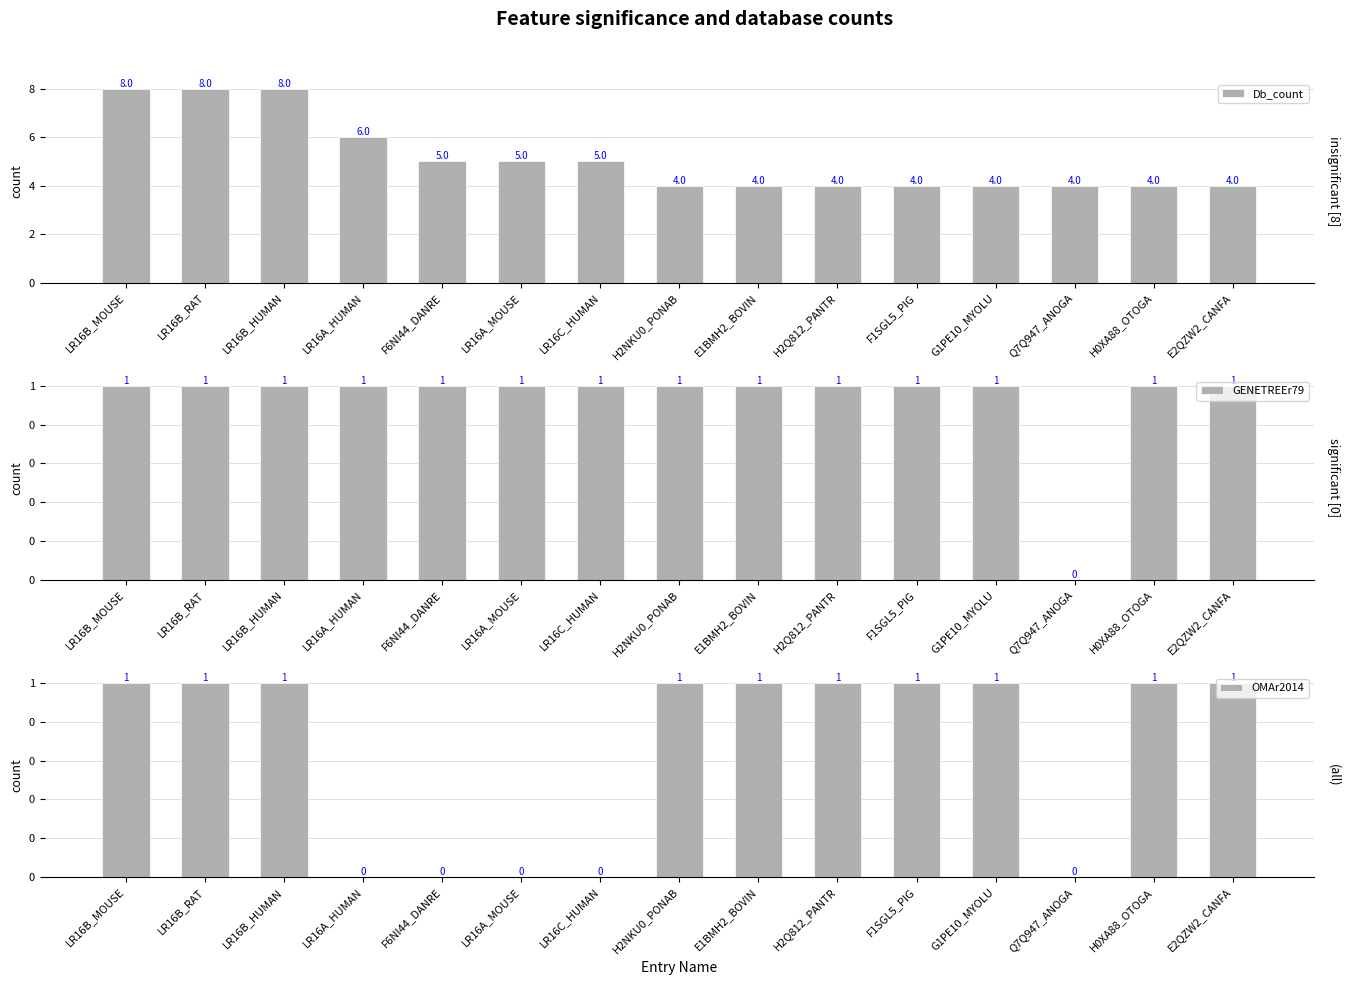

How many Db_count values are between 4 and 6?

12